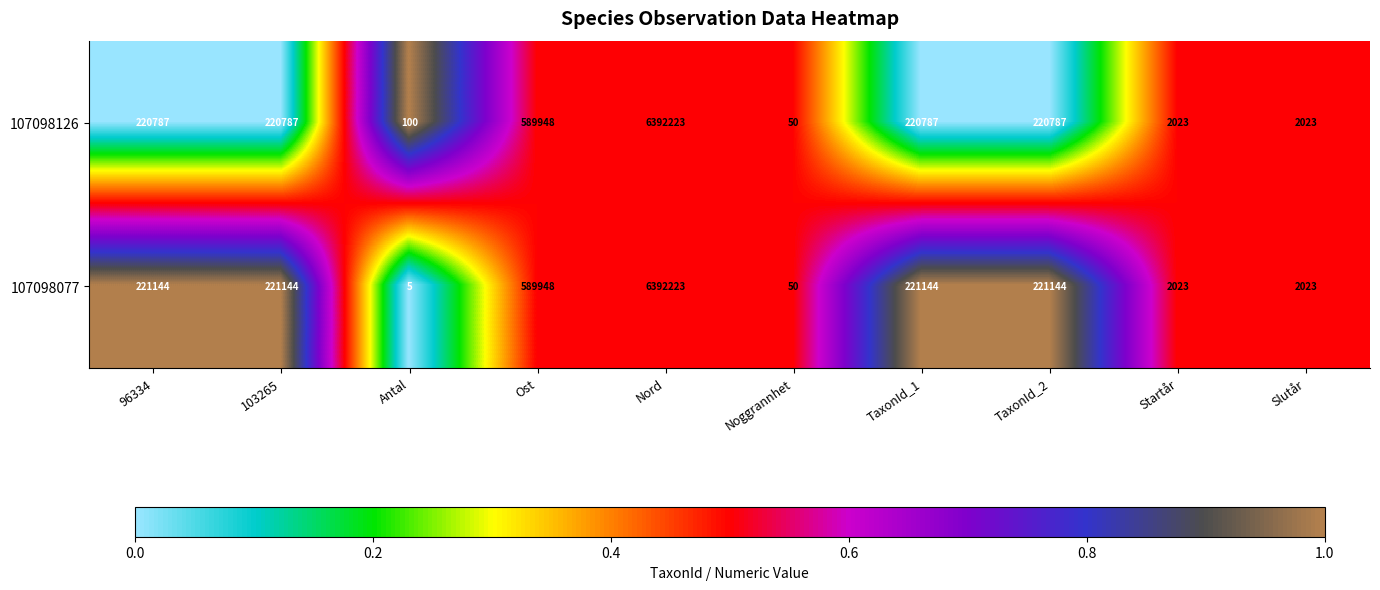

Which series changed the most between Nord and TaxonId_1?

107098126